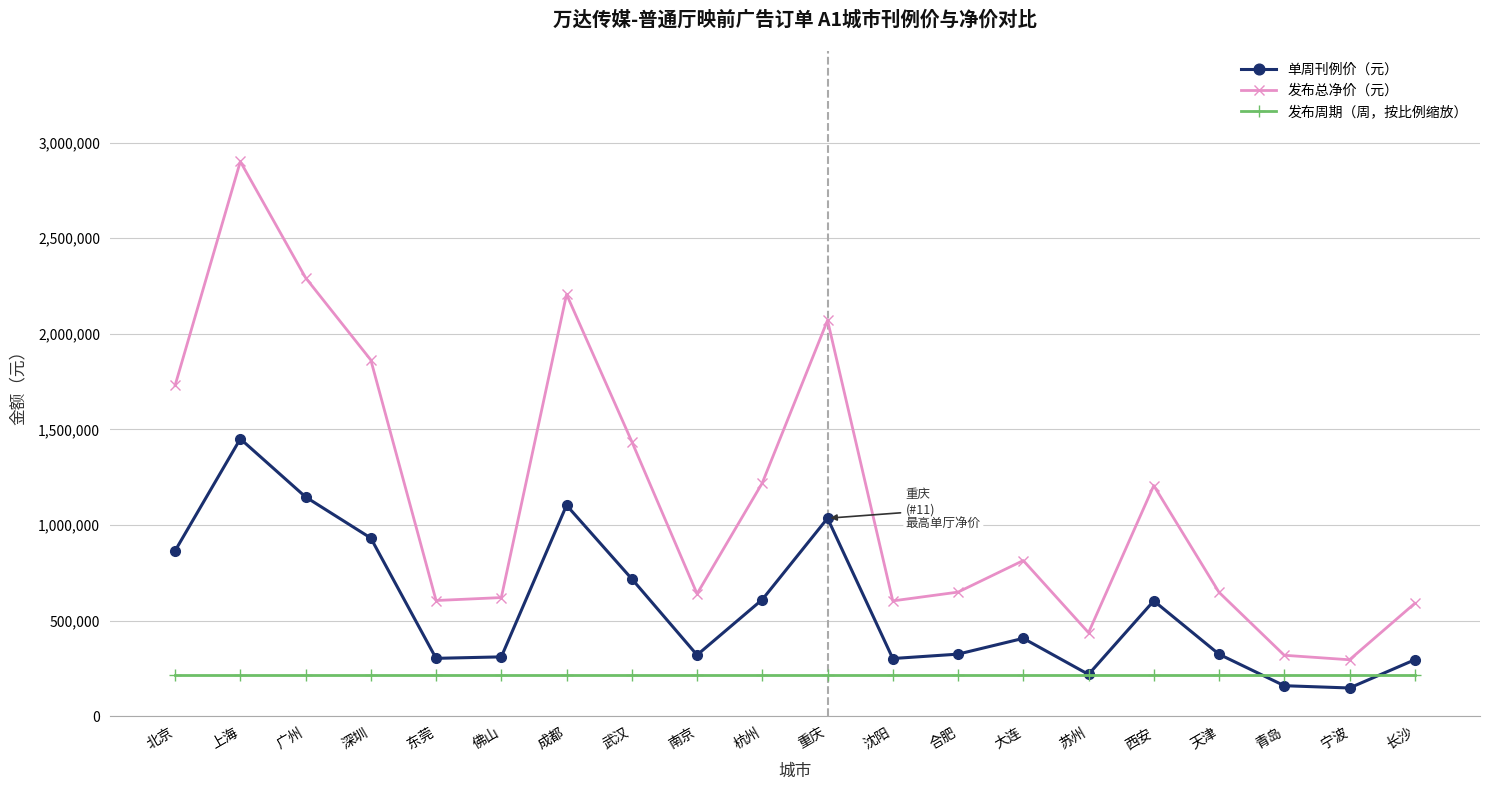

Which series has the largest range (max minus min)?

发布总净价（元）